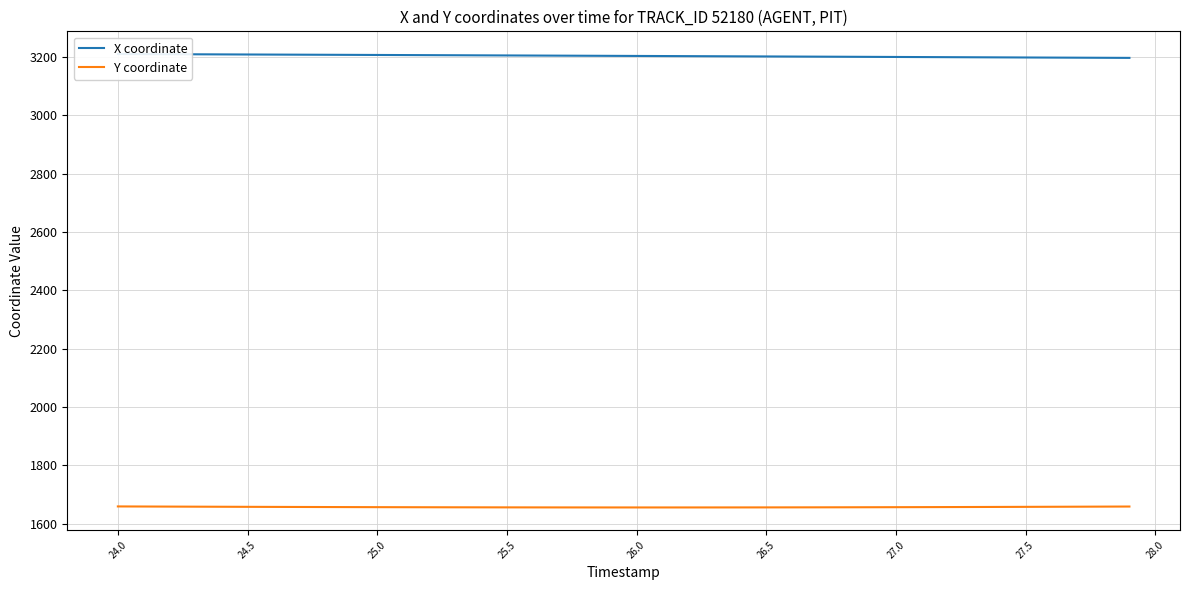

The value of Y coordinate at 24.5 is 1011.5. True or false?

False